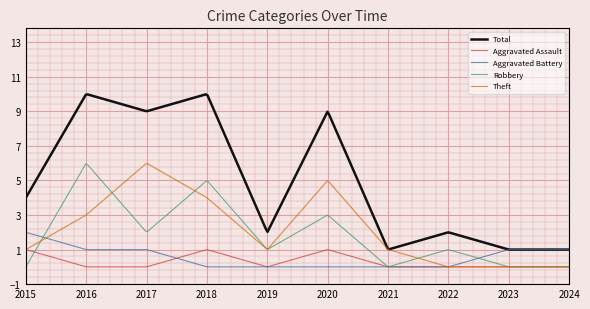

True or false: Robbery and Total intersect in this chart.

False